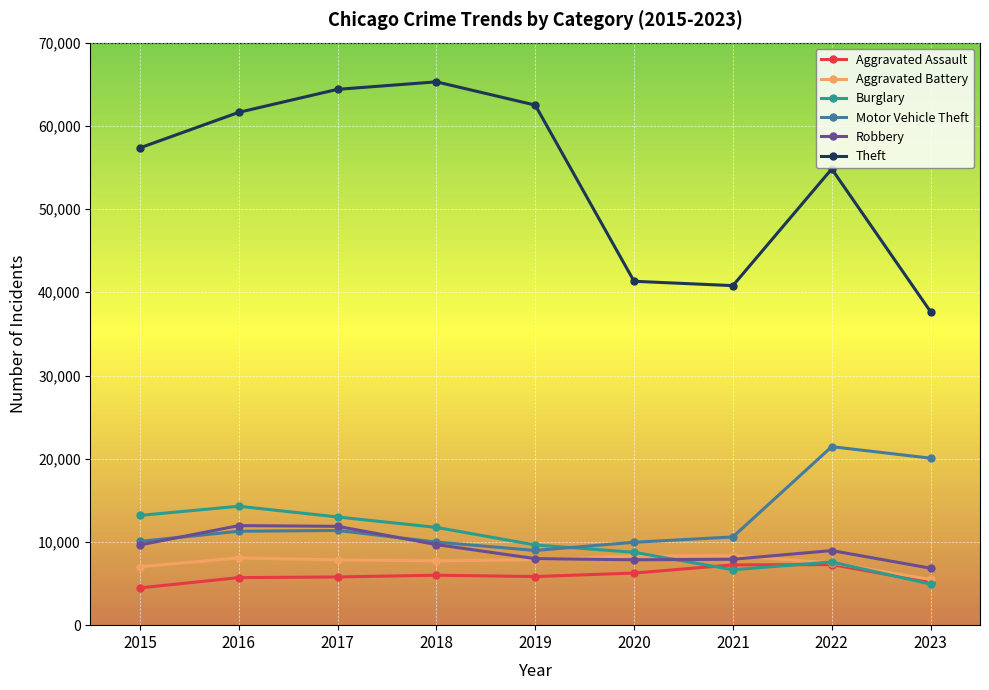

Which series has the largest total across all categories?

Theft